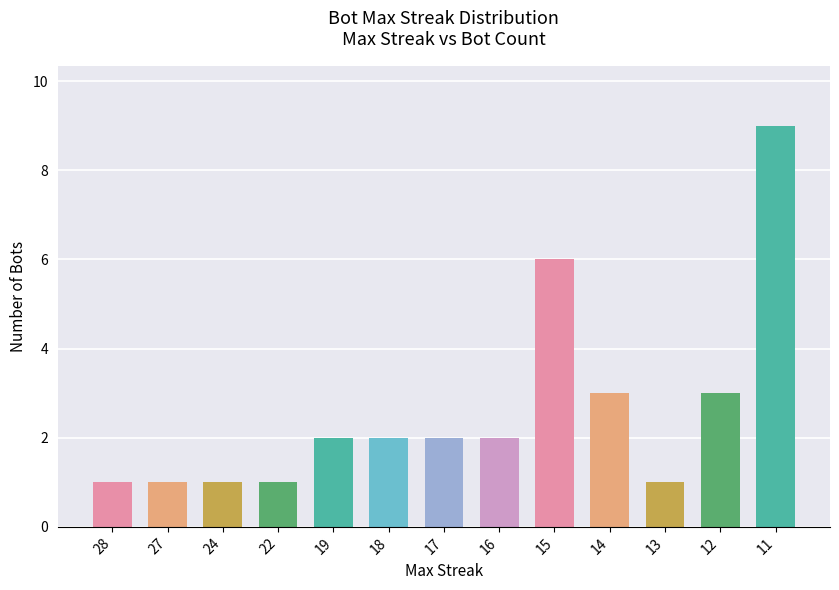

What is the sum of all values?

34